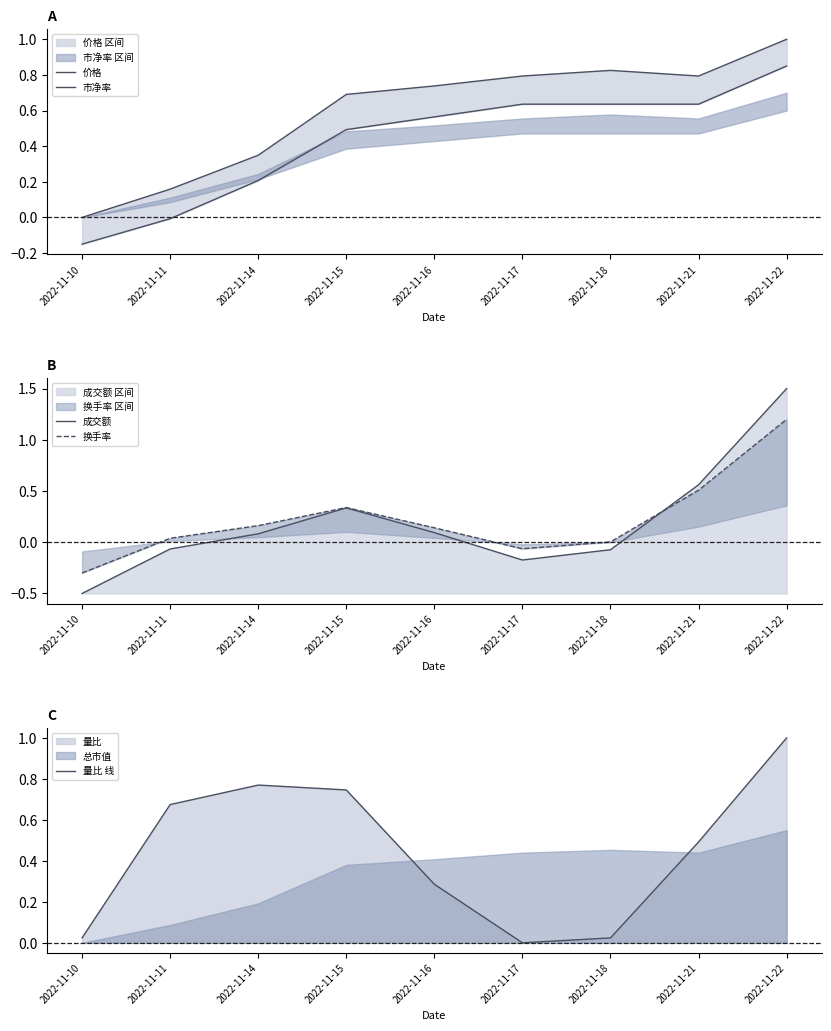

What is the sum of all 成交额 values?

1.8